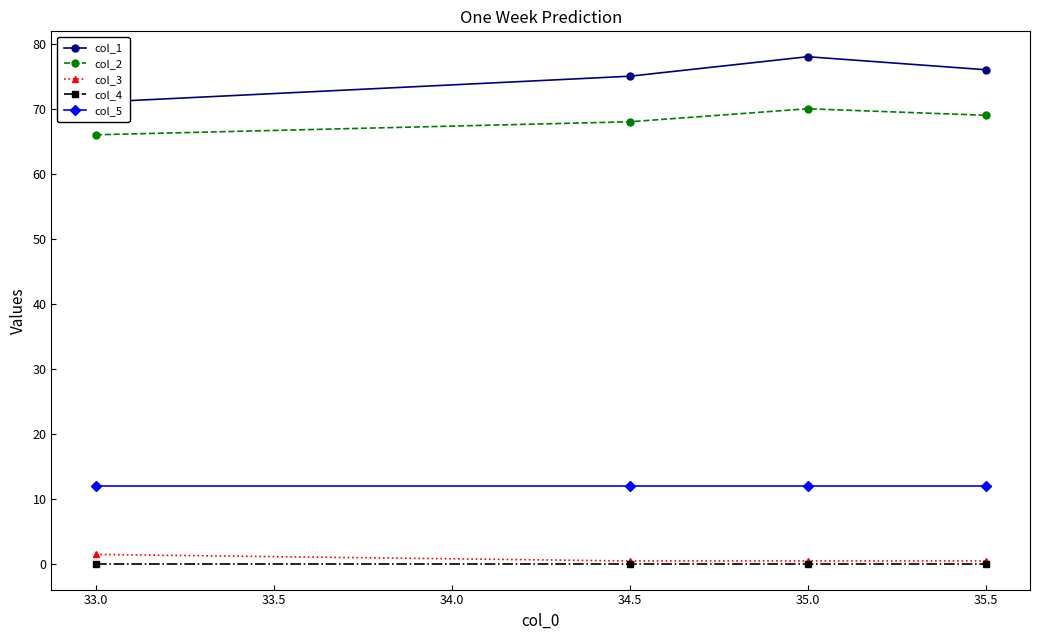

How many lines are shown in the chart?

5